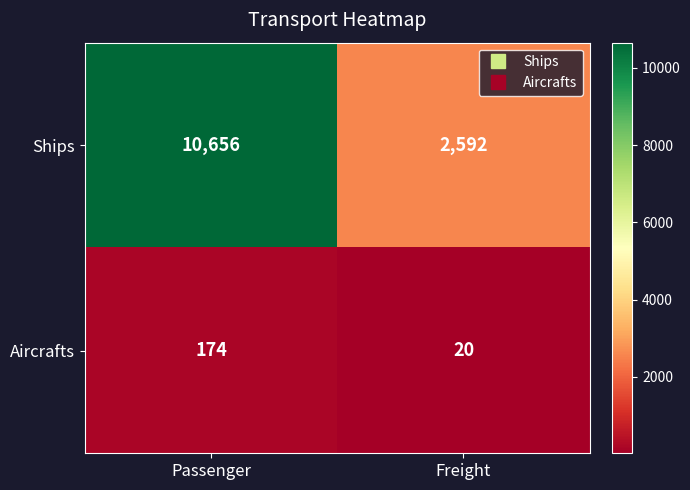

Which series has the largest range (max minus min)?

Ships